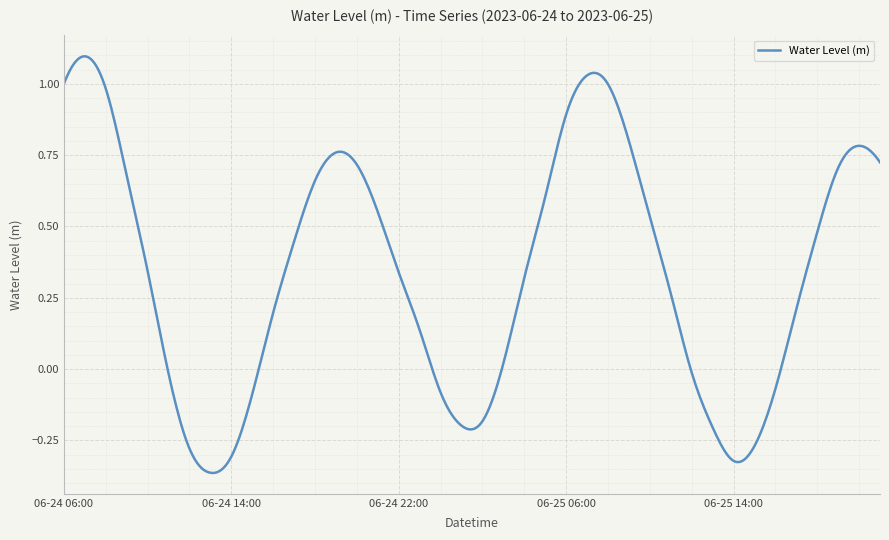

What is the difference between the maximum and minimum values?

1.5